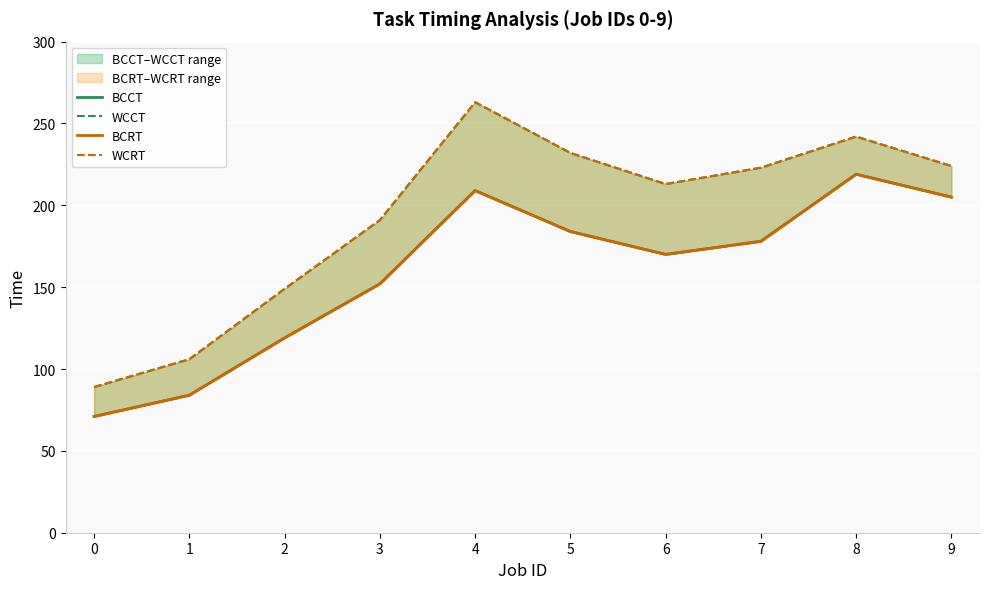

True or false: BCRT has a value of 209 at 4.

True